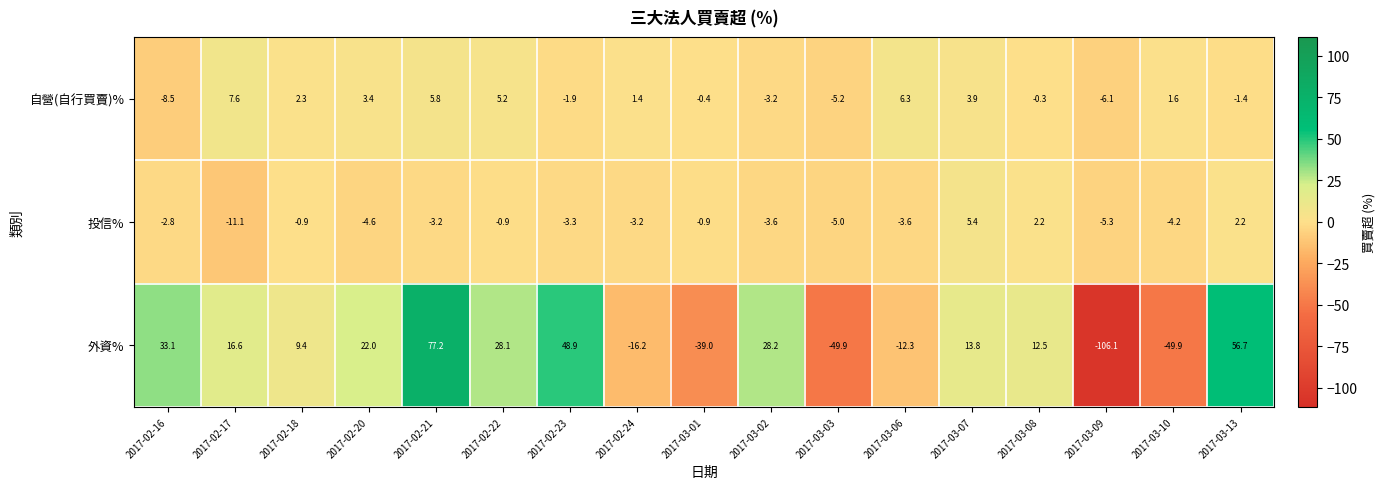

What is the average value of the 外資% series?

4.3